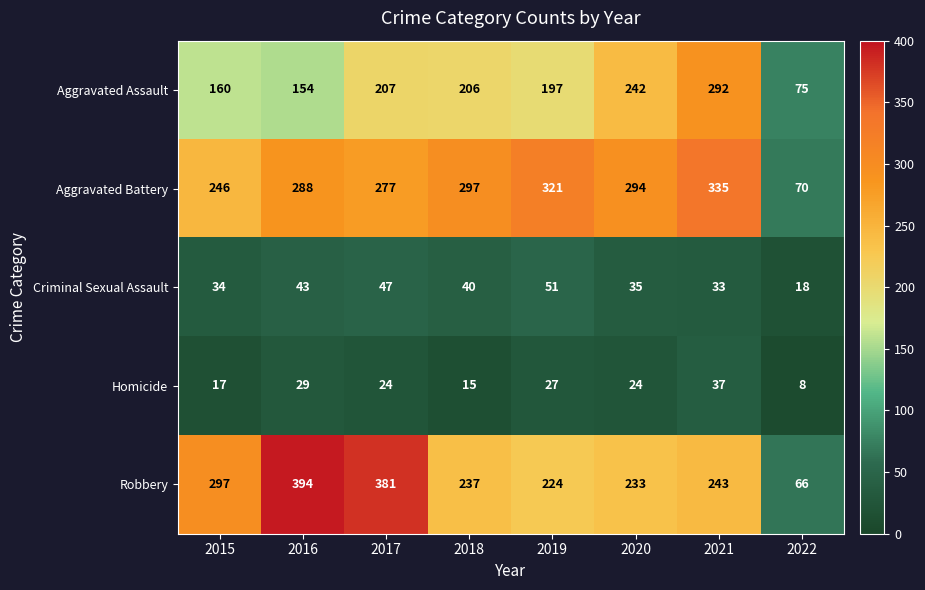

Which series changed the most between 2016 and 2018?

Robbery